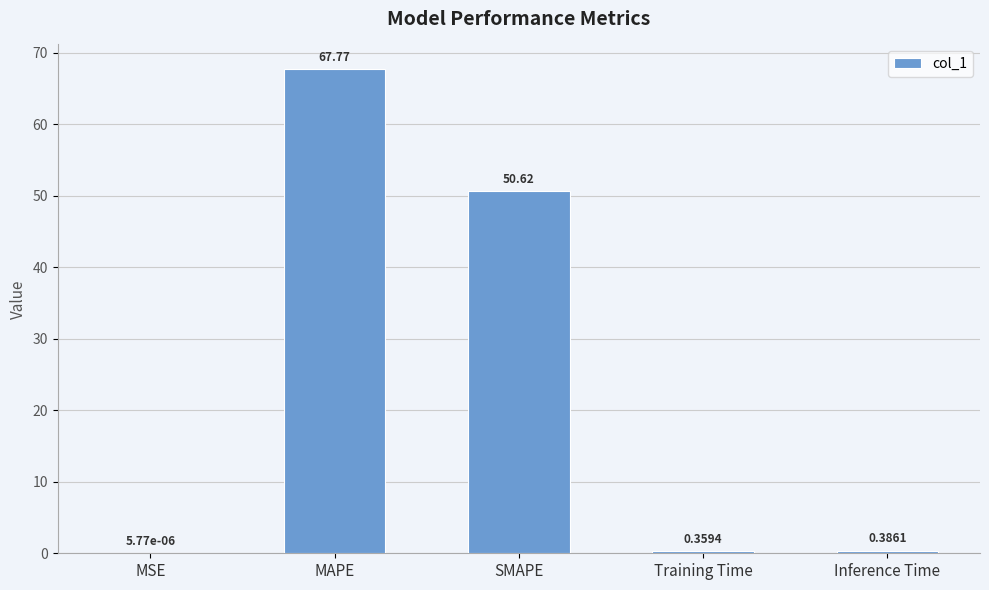

What is the sum of all values?

119.1